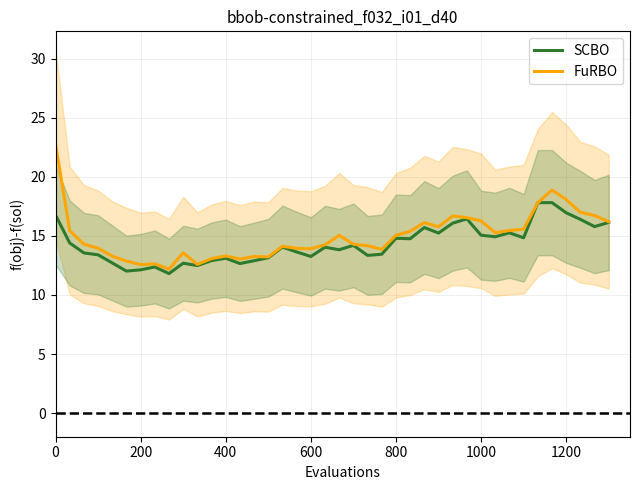

Count the number of categories in the chart.

40